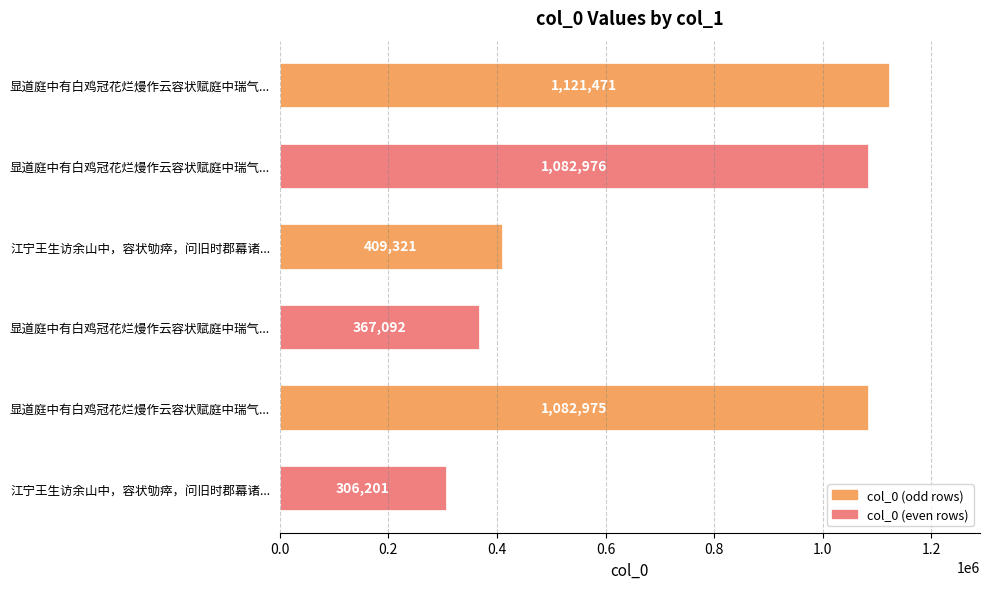

Rank the categories by value from highest to lowest.

显道庭中有白鸡冠花烂熳作云容状赋庭中瑞气..., 显道庭中有白鸡冠花烂熳作云容状赋庭中瑞气..., 显道庭中有白鸡冠花烂熳作云容状赋庭中瑞气..., 江宁王生访余山中，容状劬瘁，问旧时郡幕诸..., 显道庭中有白鸡冠花烂熳作云容状赋庭中瑞气..., 江宁王生访余山中，容状劬瘁，问旧时郡幕诸...